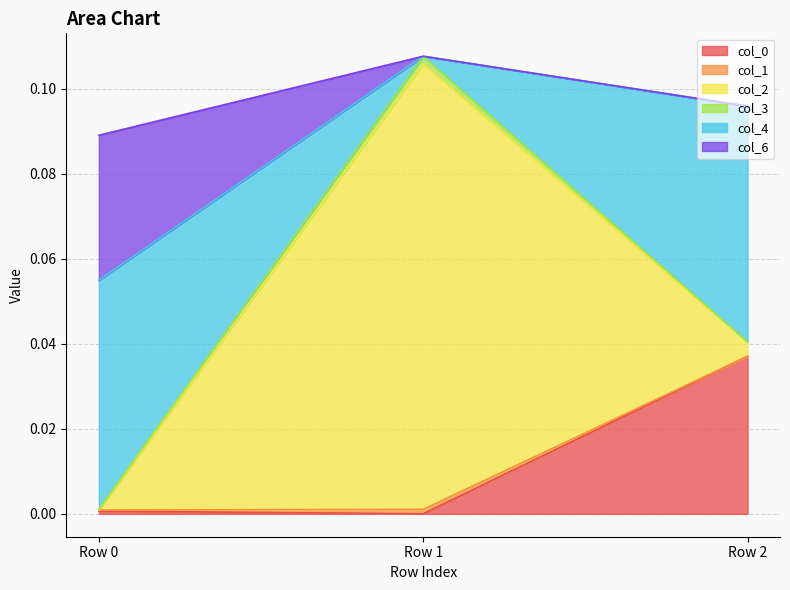

Which series has the largest range (max minus min)?

col_2